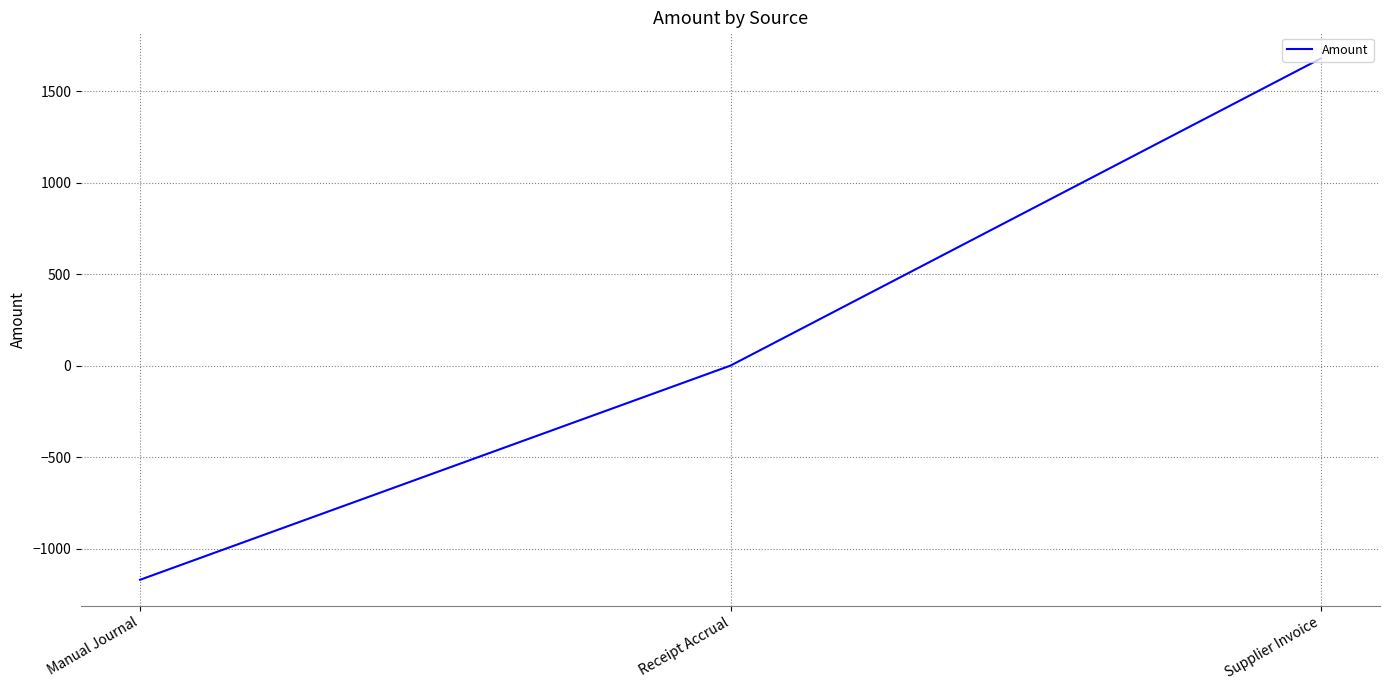

What position from the right is Manual Journal?

3